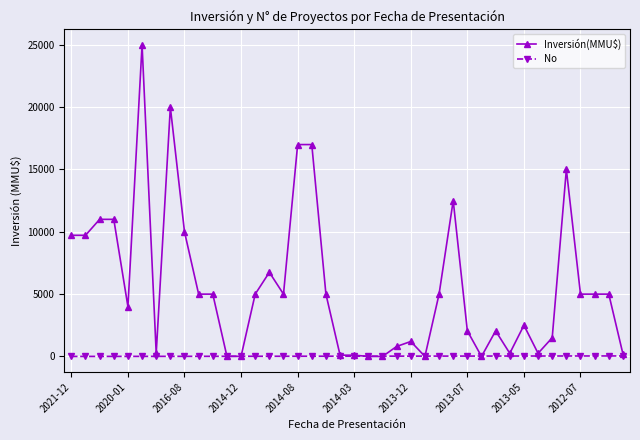

Which series has the largest total across all categories?

Inversión(MMU$)